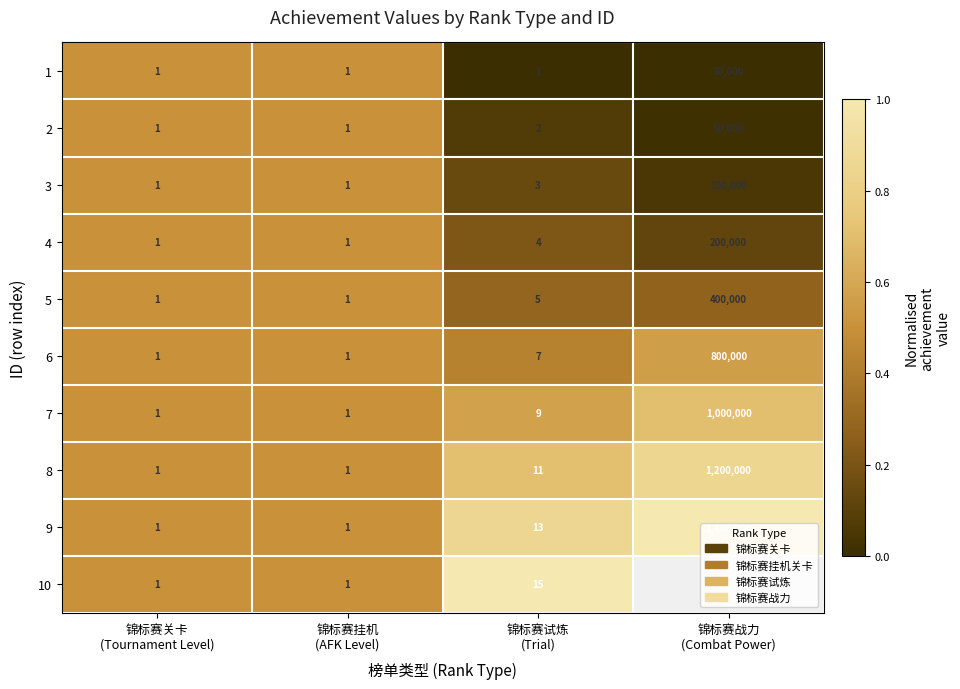

What is the average value of the 5 series?

100001.8